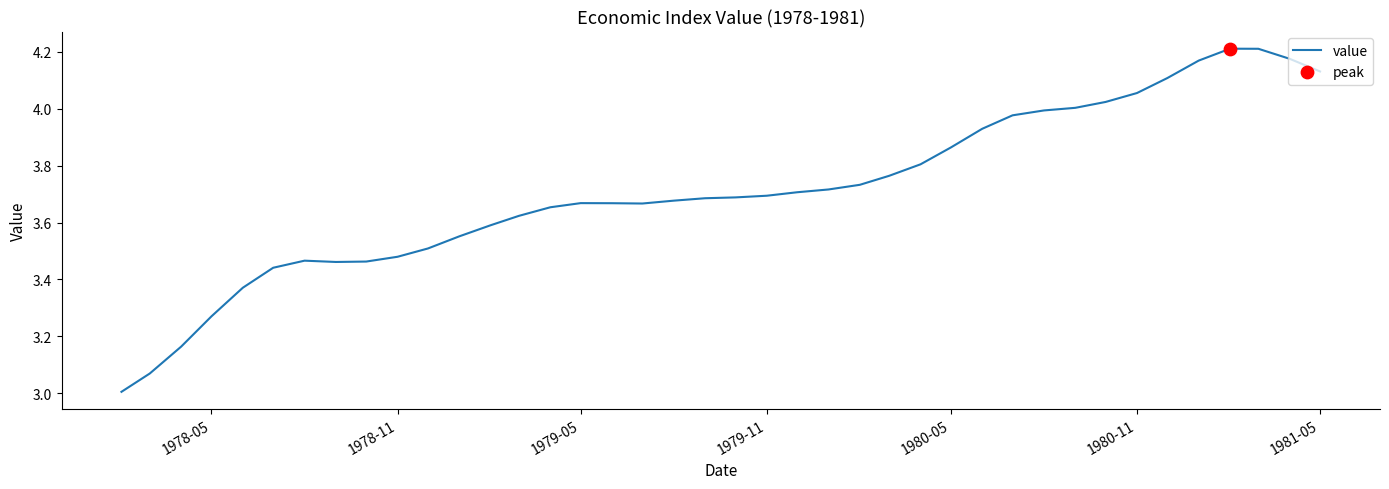

What is the difference between the maximum and minimum values?

1.2